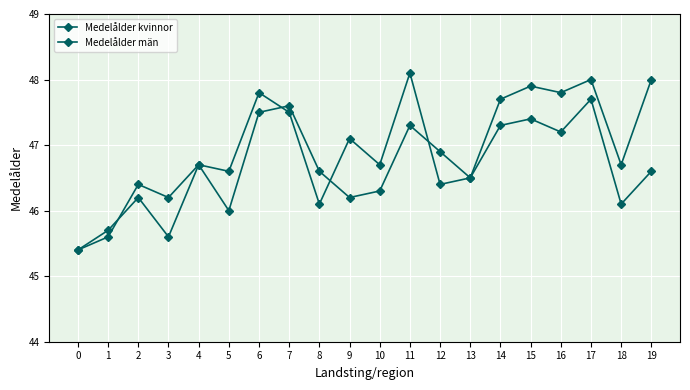

Count the number of data series in this chart.

2